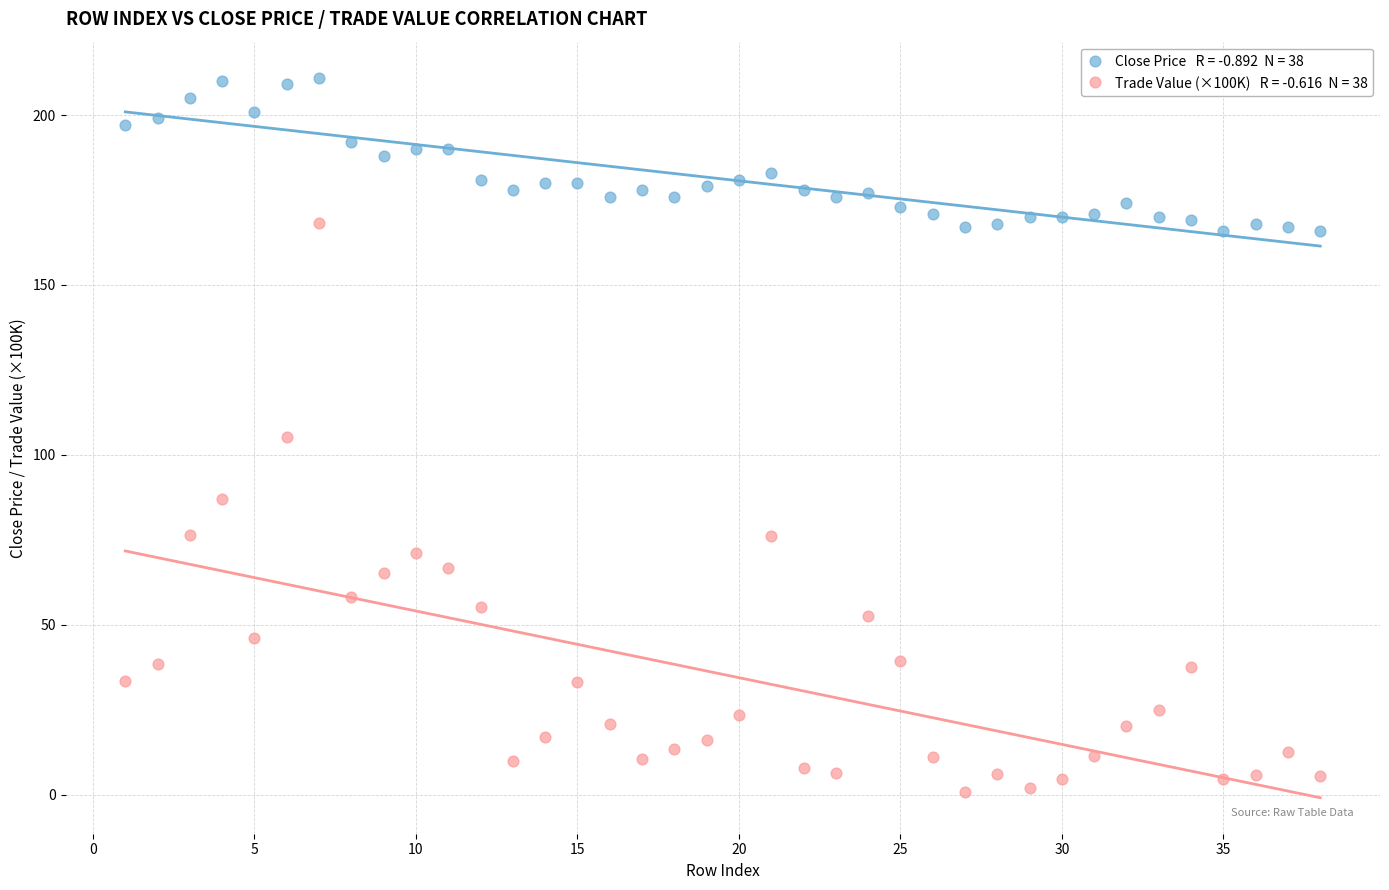

Across all data points, what is the range of Y values (max minus min)?

210.2